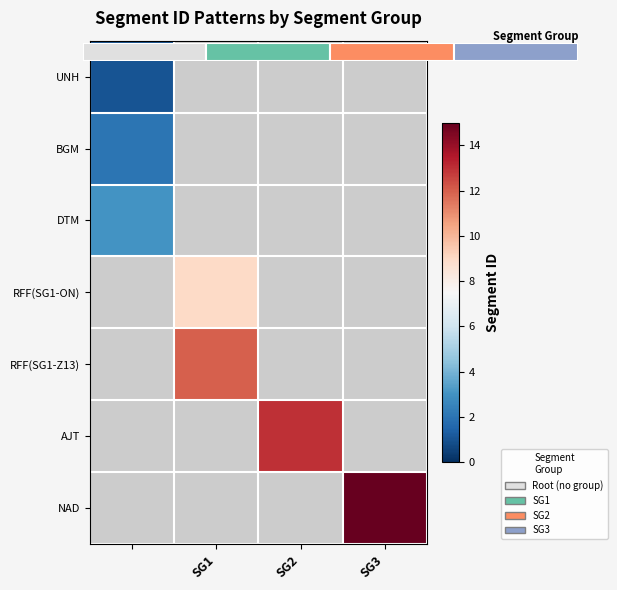

How many values in NAD are above zero?

1